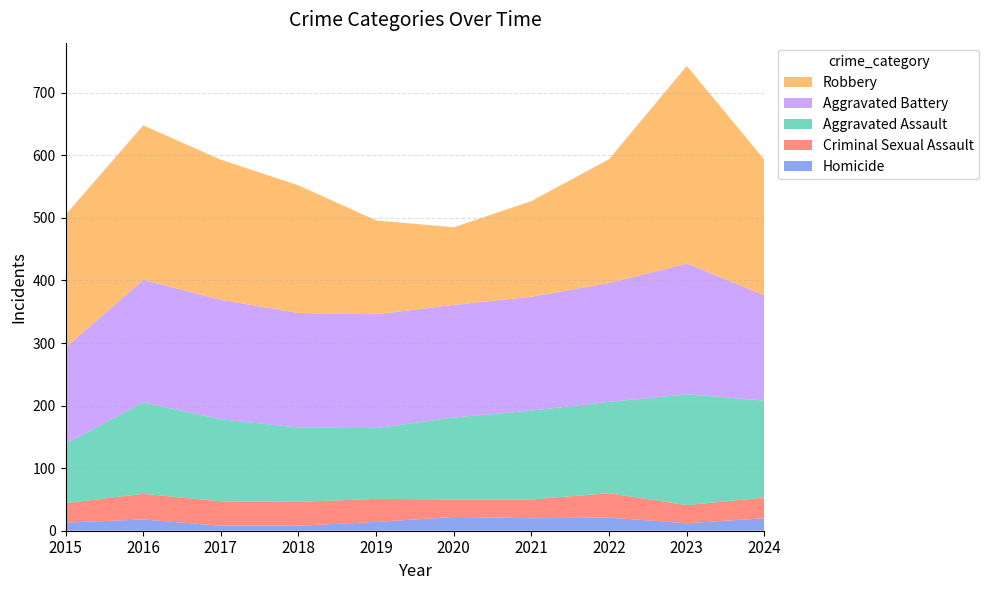

Reading left to right, what are all the values shown in this chart?

Aggravated Assault: 95	146	131	119	113	131	142	146	177	155
Aggravated Battery: 154	196	191	183	182	180	182	190	209	168
Criminal Sexual Assault: 31	41	39	38	37	28	30	39	29	33
Homicide: 13	18	8	8	14	22	20	21	12	20
Robbery: 212	247	224	204	150	124	153	198	316	217